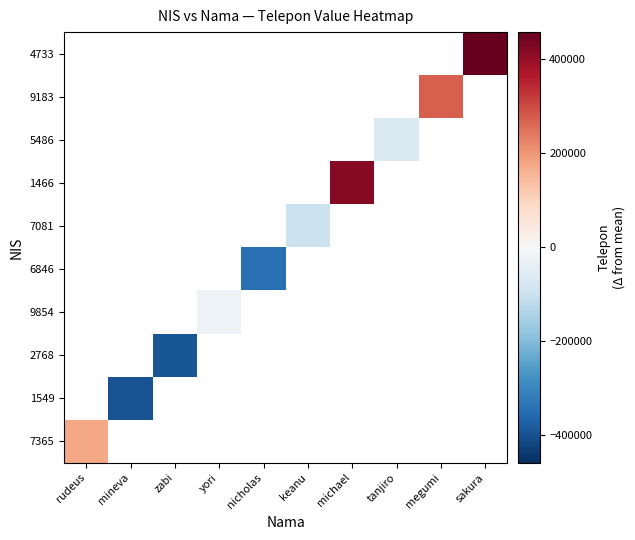

How many values in 5486 are below zero?

1